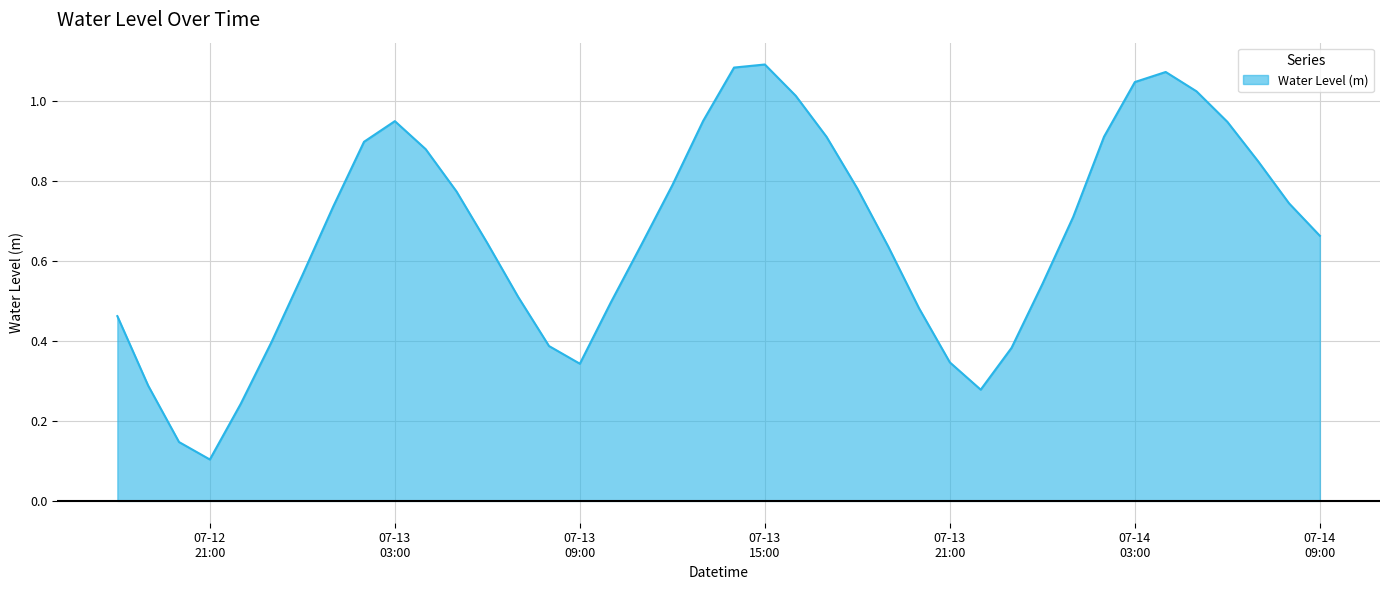

List the labels in order of value, smallest first.

2024-07-12 21:00:00, 2024-07-12 20:00:00, 2024-07-12 22:00:00, 2024-07-13 22:00:00, 2024-07-12 19:00:00, 2024-07-13 09:00:00, 2024-07-13 21:00:00, 2024-07-13 23:00:00, 2024-07-13 08:00:00, 2024-07-12 23:00:00, 2024-07-12 18:00:00, 2024-07-13 20:00:00, 2024-07-13 10:00:00, 2024-07-13 07:00:00, 2024-07-14 00:00:00, 2024-07-13 00:00:00, 2024-07-13 19:00:00, 2024-07-13 11:00:00, 2024-07-13 06:00:00, 2024-07-14 09:00:00, 2024-07-14 01:00:00, 2024-07-13 01:00:00, 2024-07-14 08:00:00, 2024-07-13 05:00:00, 2024-07-13 18:00:00, 2024-07-13 12:00:00, 2024-07-14 07:00:00, 2024-07-13 04:00:00, 2024-07-13 02:00:00, 2024-07-13 17:00:00, 2024-07-14 02:00:00, 2024-07-14 06:00:00, 2024-07-13 03:00:00, 2024-07-13 13:00:00, 2024-07-13 16:00:00, 2024-07-14 05:00:00, 2024-07-14 03:00:00, 2024-07-14 04:00:00, 2024-07-13 14:00:00, 2024-07-13 15:00:00